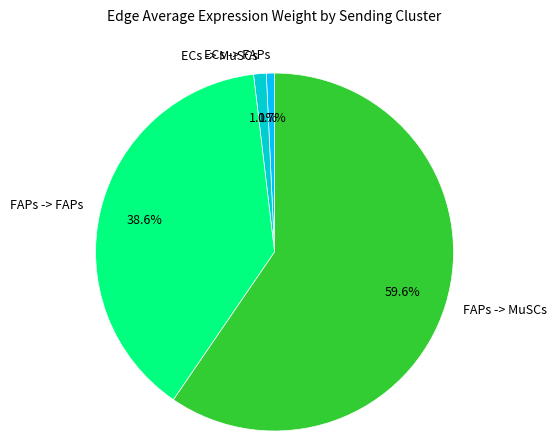

To the nearest percent, what is the combined percentage of FAPs -> FAPs and ECs -> FAPs?

39%